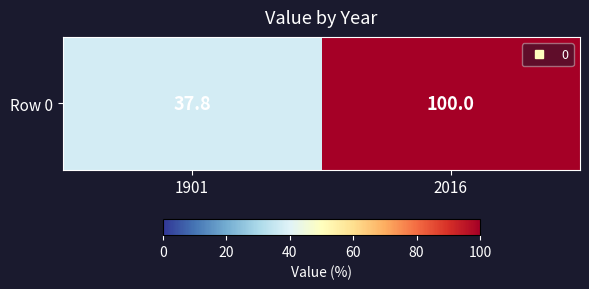

What is the approximate value at 2016?

100.0